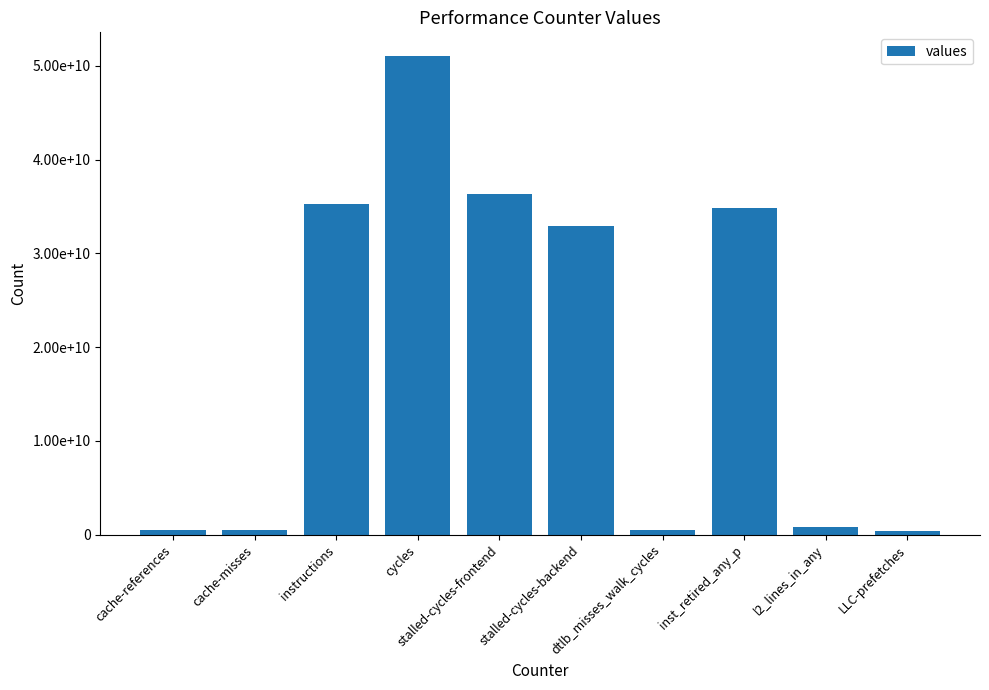

What is the average value?

19301508992